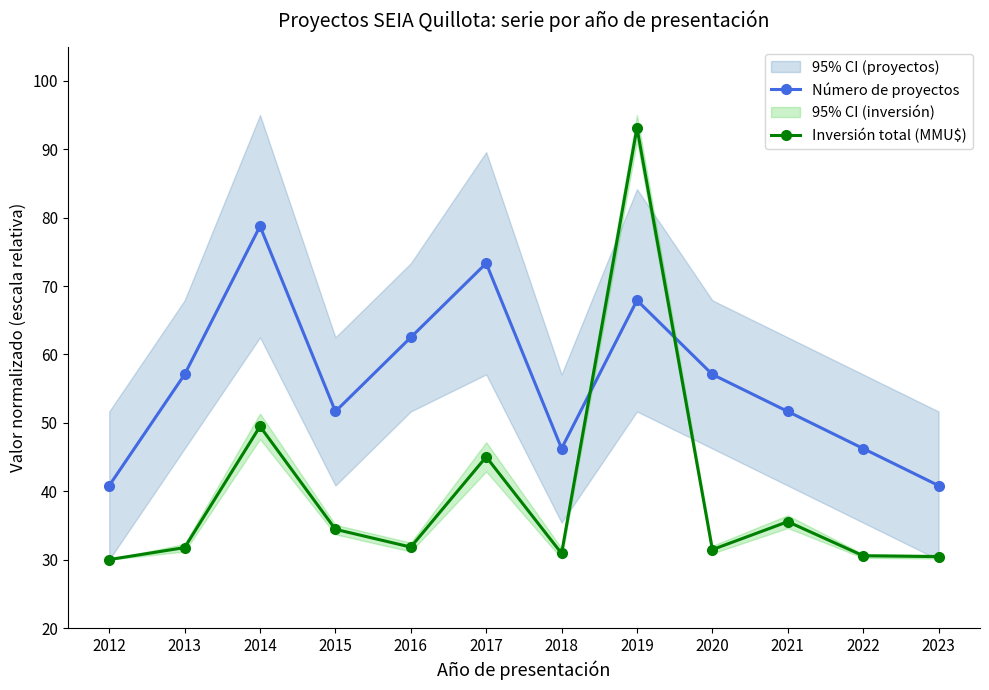

Which category has the lowest value in the Inversión total (MMU$) series?

2012